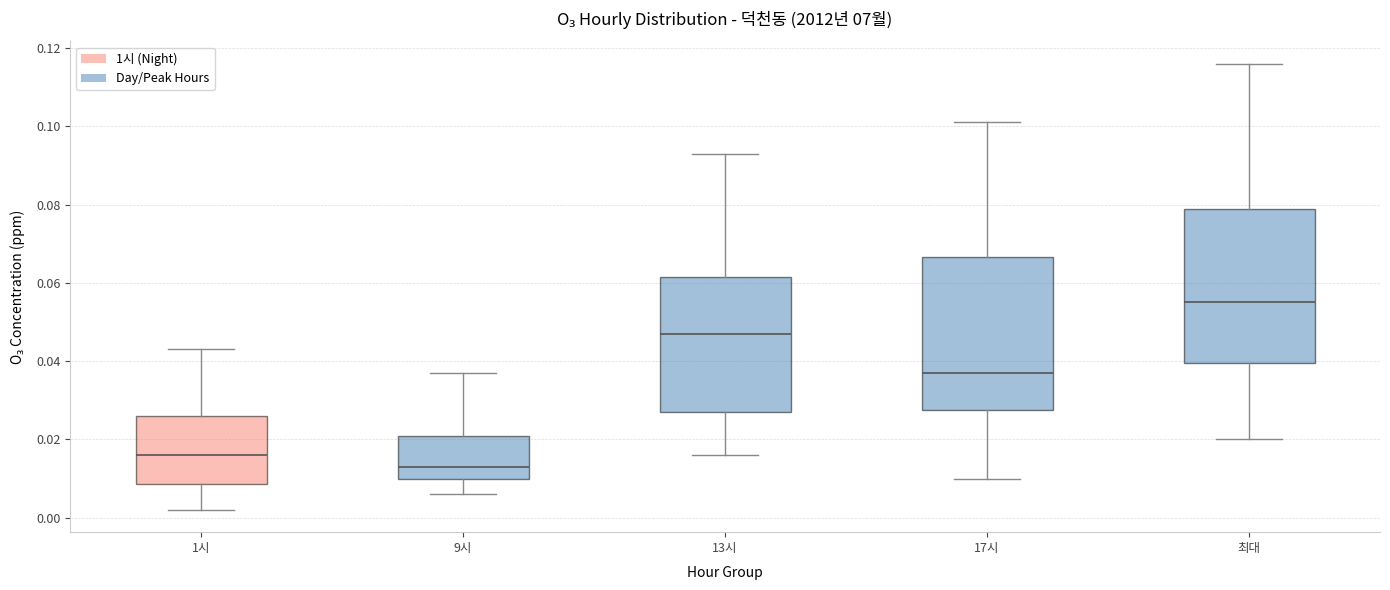

Where is the lower edge of the box for 17시 on the y-axis? The values are not printed on the chart, so give them approximately, as read against the axis.

0.028